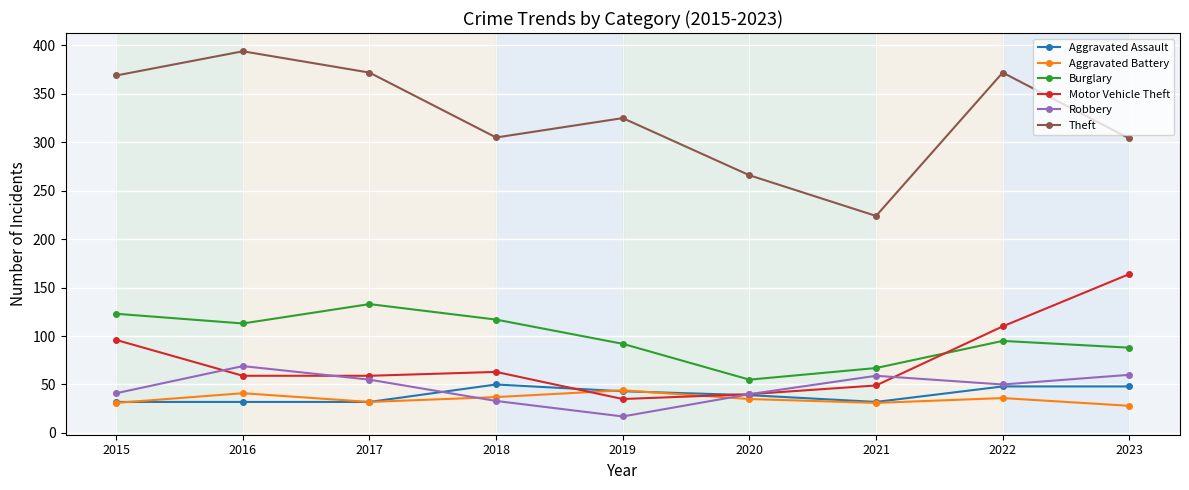

The value of Motor Vehicle Theft at 2023 is 164. True or false?

True